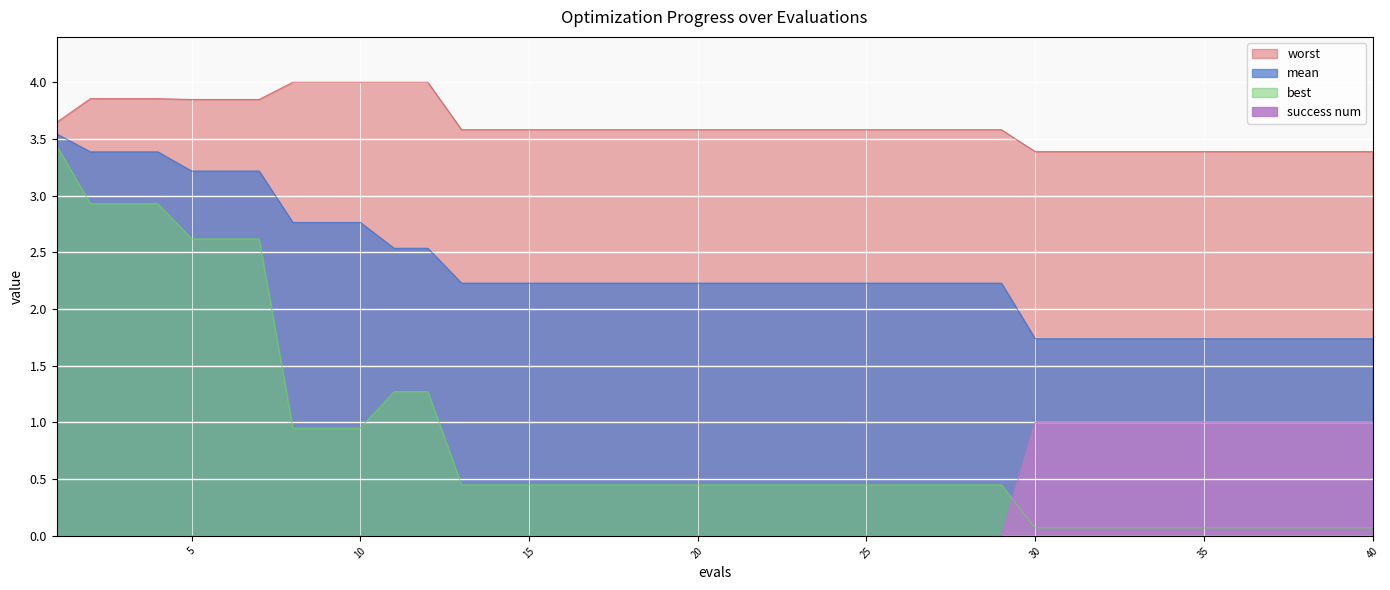

Reading right to left, extract all data points from this chart.

mean: 40=1.7	39=1.7	38=1.7	37=1.7	36=1.7	35=1.7	34=1.7	33=1.7	32=1.7	31=1.7	30=1.7	29=2.2	28=2.2	27=2.2	26=2.2	25=2.2	24=2.2	23=2.2	22=2.2	21=2.2	20=2.2	19=2.2	18=2.2	17=2.2	16=2.2	15=2.2	14=2.2	13=2.2	12=2.5	11=2.5	10=2.8	9=2.8	8=2.8	7=3.2	6=3.2	5=3.2	4=3.4	3=3.4	2=3.4	1=3.5
best: 40=0.1	39=0.1	38=0.1	37=0.1	36=0.1	35=0.1	34=0.1	33=0.1	32=0.1	31=0.1	30=0.1	29=0.5	28=0.5	27=0.5	26=0.5	25=0.5	24=0.5	23=0.5	22=0.5	21=0.5	20=0.5	19=0.5	18=0.5	17=0.5	16=0.5	15=0.5	14=0.5	13=0.5	12=1.3	11=1.3	10=1.0	9=1.0	8=1.0	7=2.6	6=2.6	5=2.6	4=2.9	3=2.9	2=2.9	1=3.4
worst: 40=3.4	39=3.4	38=3.4	37=3.4	36=3.4	35=3.4	34=3.4	33=3.4	32=3.4	31=3.4	30=3.4	29=3.6	28=3.6	27=3.6	26=3.6	25=3.6	24=3.6	23=3.6	22=3.6	21=3.6	20=3.6	19=3.6	18=3.6	17=3.6	16=3.6	15=3.6	14=3.6	13=3.6	12=4.0	11=4.0	10=4.0	9=4.0	8=4.0	7=3.8	6=3.8	5=3.8	4=3.9	3=3.9	2=3.9	1=3.6
success num: 40=1.0	39=1.0	38=1.0	37=1.0	36=1.0	35=1.0	34=1.0	33=1.0	32=1.0	31=1.0	30=1.0	29=0.0	28=0.0	27=0.0	26=0.0	25=0.0	24=0.0	23=0.0	22=0.0	21=0.0	20=0.0	19=0.0	18=0.0	17=0.0	16=0.0	15=0.0	14=0.0	13=0.0	12=0.0	11=0.0	10=0.0	9=0.0	8=0.0	7=0.0	6=0.0	5=0.0	4=0.0	3=0.0	2=0.0	1=0.0